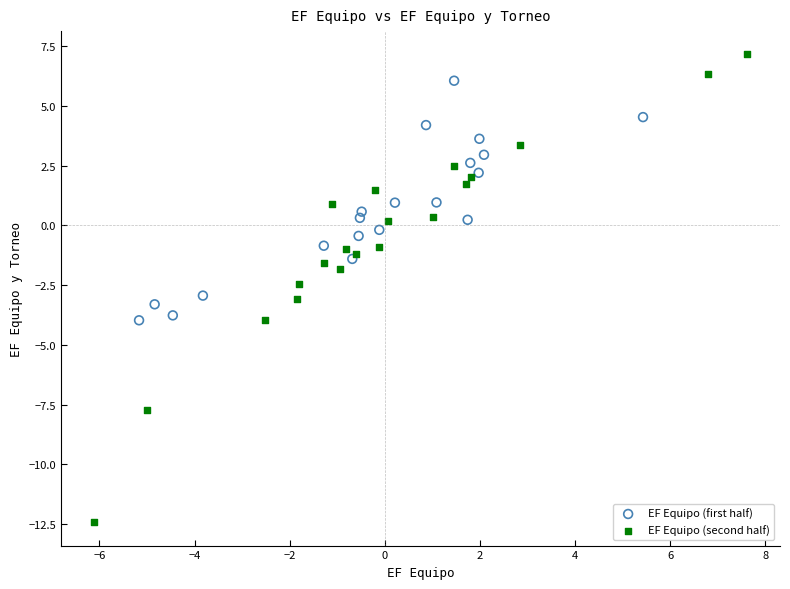

Which series has the widest spread of Y values?

EF Equipo (second half)